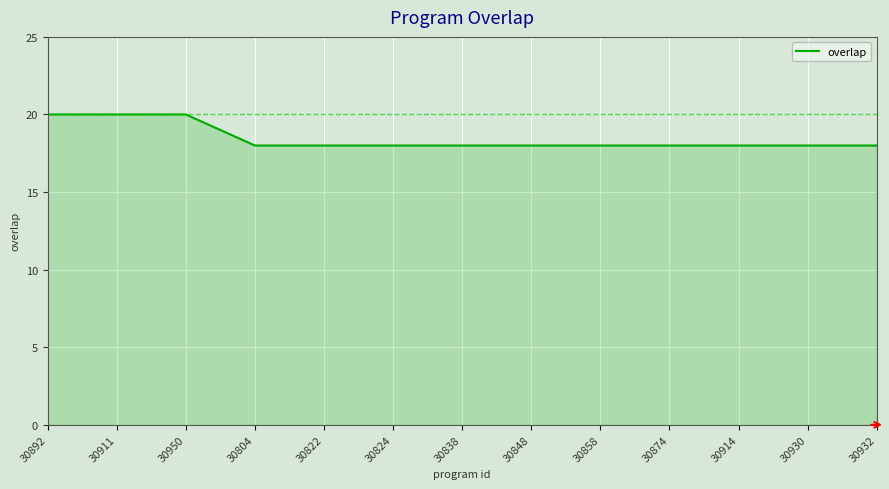

How many lines are shown in the chart?

1